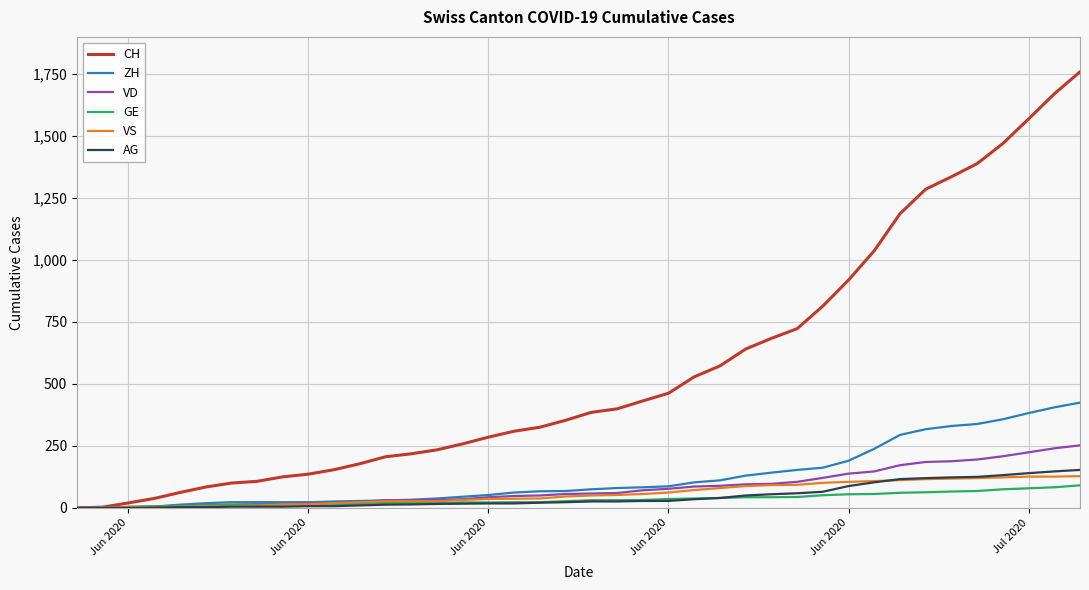

What is the maximum value for VS?

128